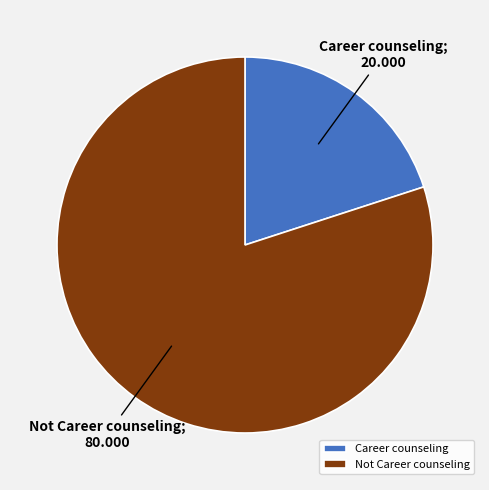

To the nearest percent, what is the combined percentage of Career counseling and Not Career counseling?

100%